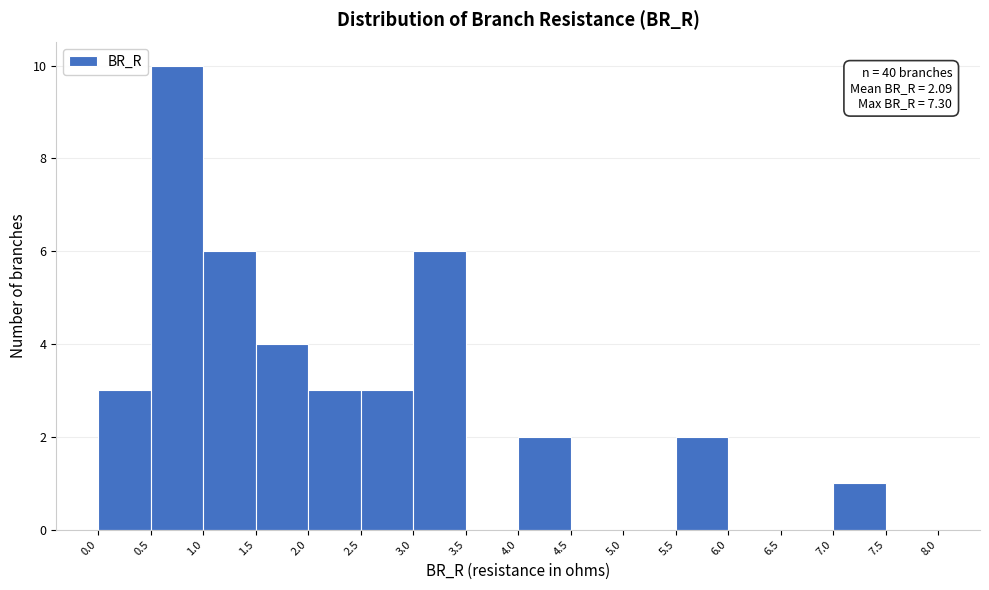

Which range on the x-axis has the tallest bar?

0.5 to 1.0